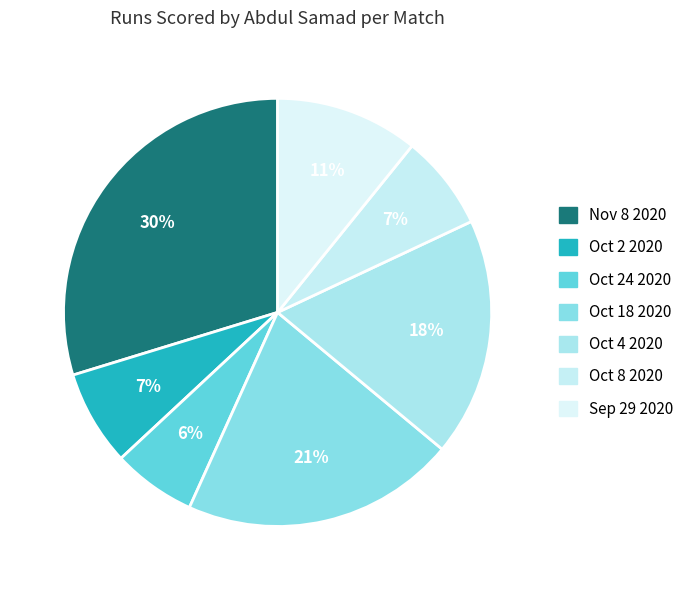

How many segments does this pie chart have?

7